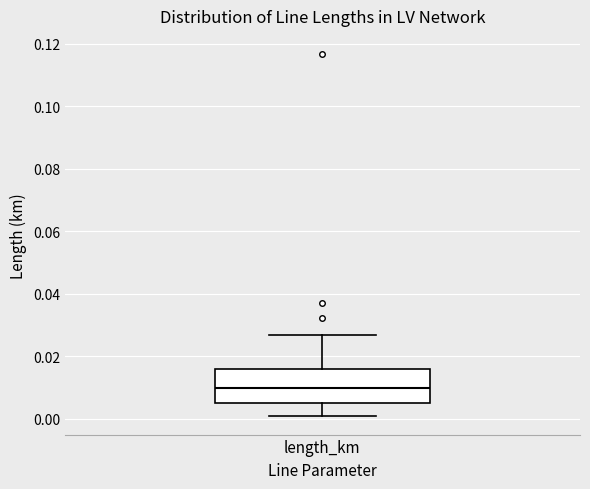

Read this box plot against the y-axis: the position of the median line, the range covered by the box, and the ends of both whiskers. The values are not printed on the chart, so give them approximately, as read against the axis.

median 0.010, box 0.006 to 0.016, whiskers 0.000 to 0.026